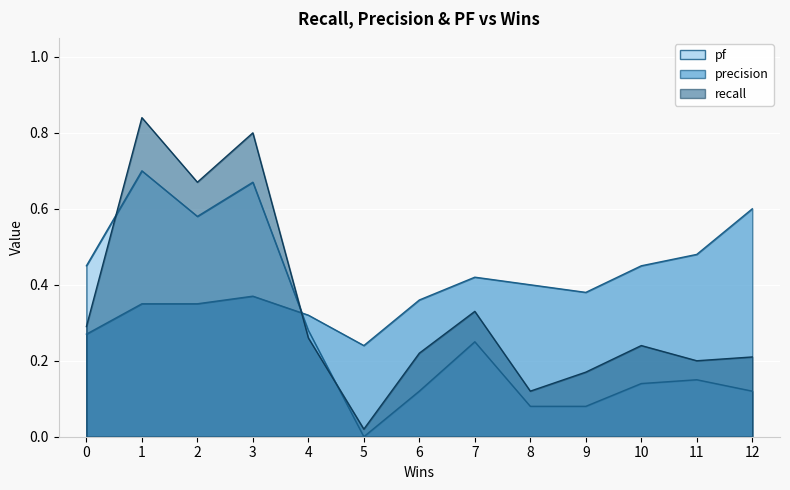

What value does the pf series have at 11?

0.1